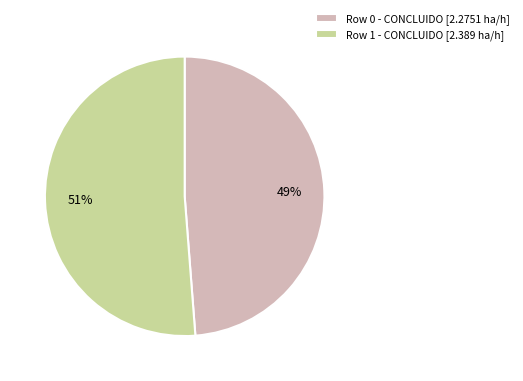

To the nearest percent, what is the difference between the largest and smallest slice percentages?

2%